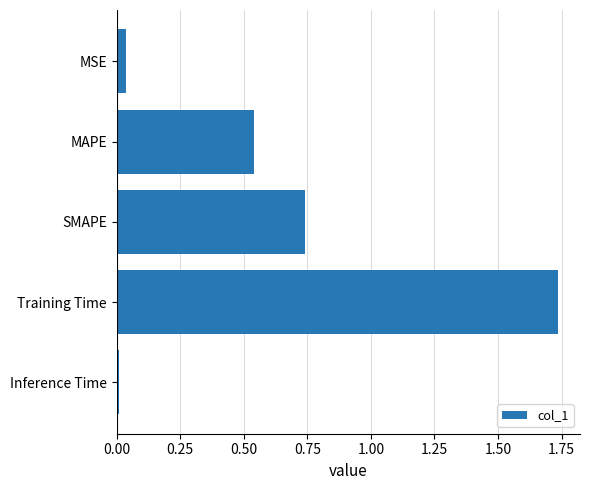

Which label corresponds to the largest value in the chart?

Training Time